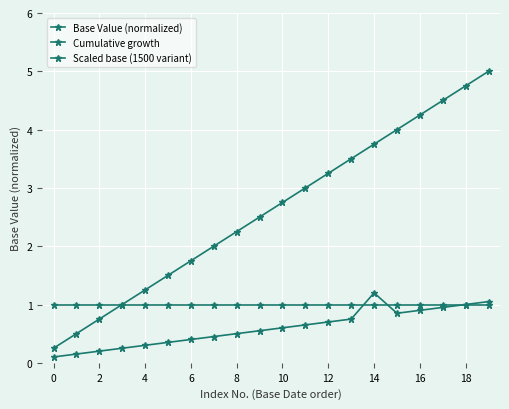

Does the chart have visible grid lines?

Yes